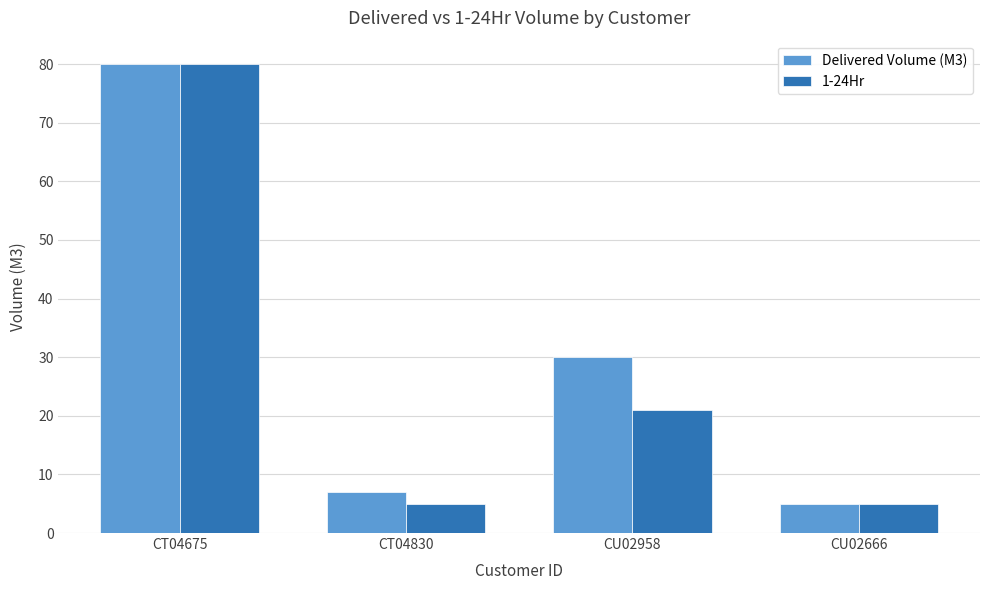

What position from the left is CT04675?

1